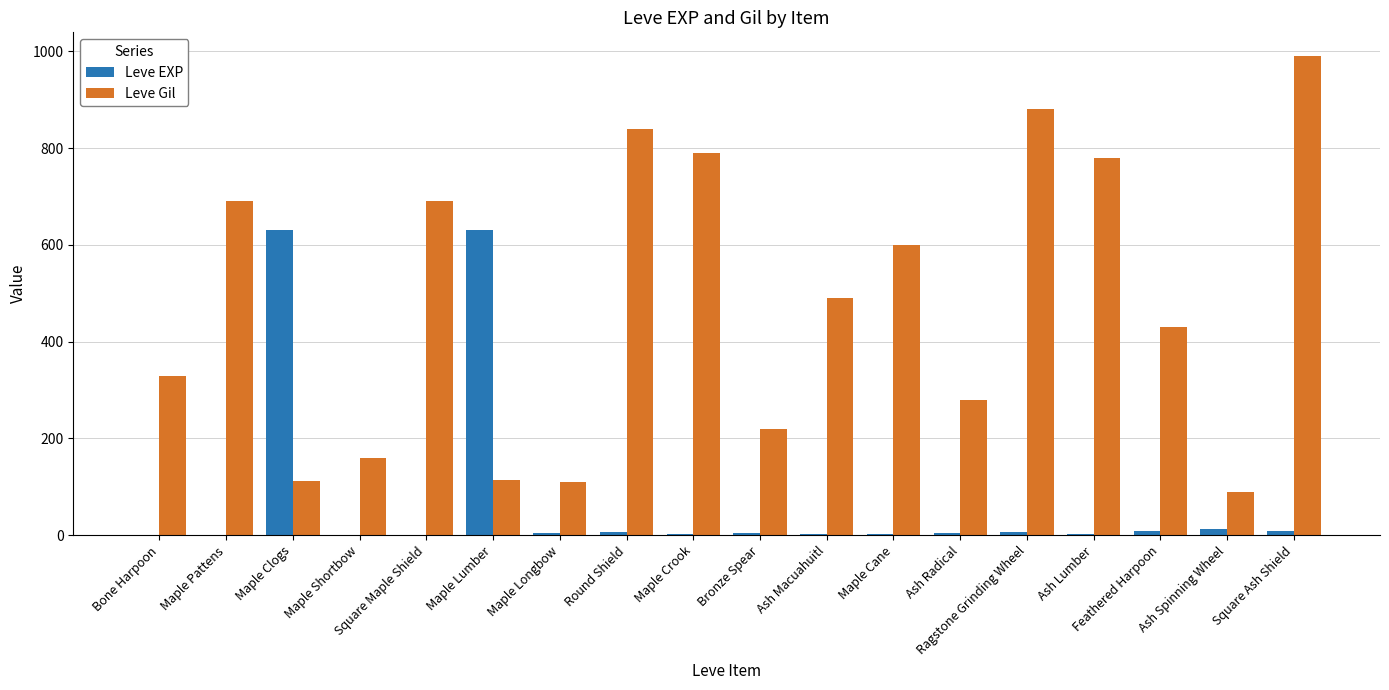

Which series changed the most between Maple Shortbow and Ragstone Grinding Wheel?

Leve Gil